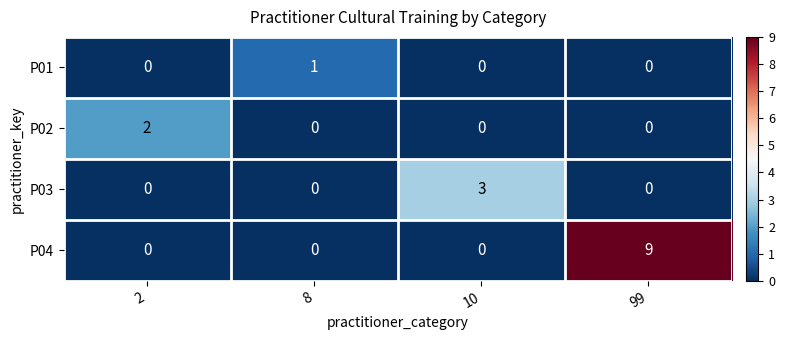

Rank the series by their maximum value, from highest to lowest.

P04, P03, P02, P01